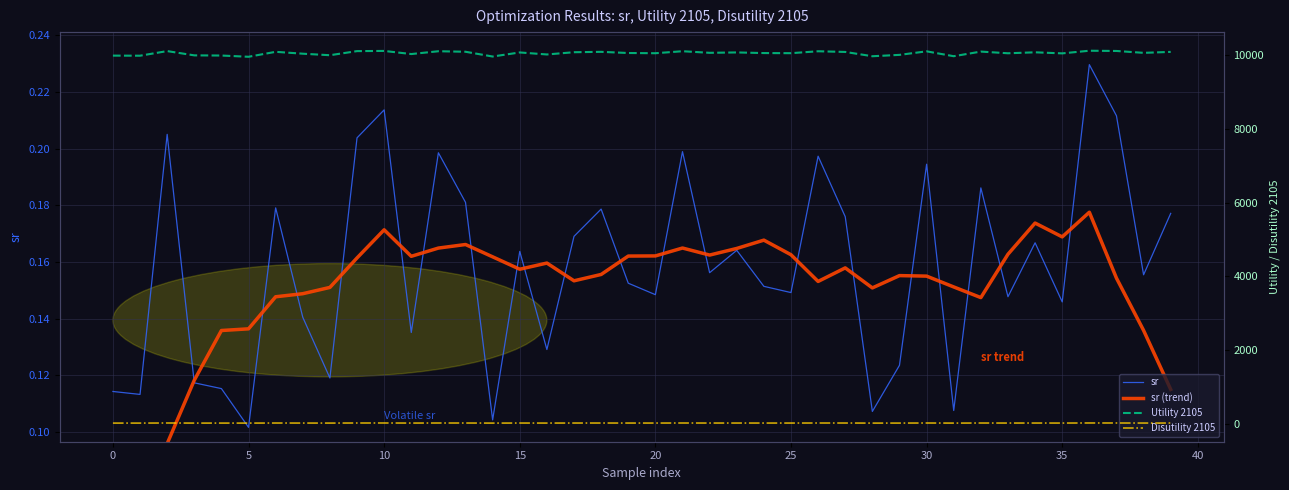

True or false: Utility 2105 has more than 2 points higher than both neighbors.

True